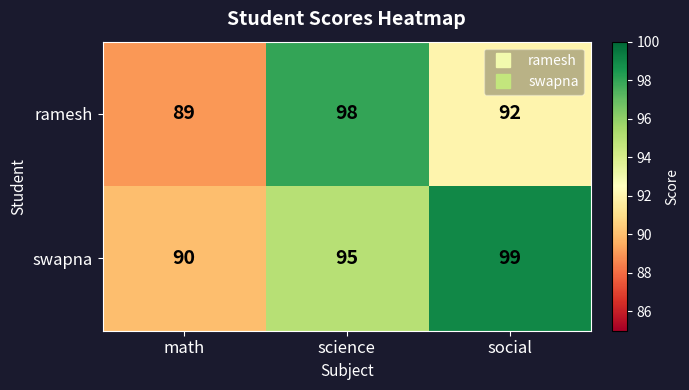

Which series changed the most between science and social?

ramesh